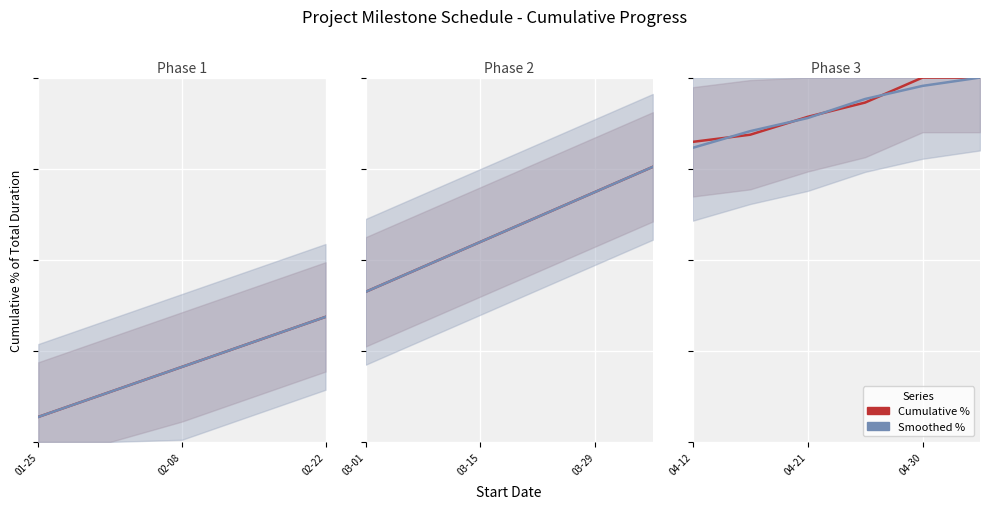

At how many categories does at least one series exceed 88?

4